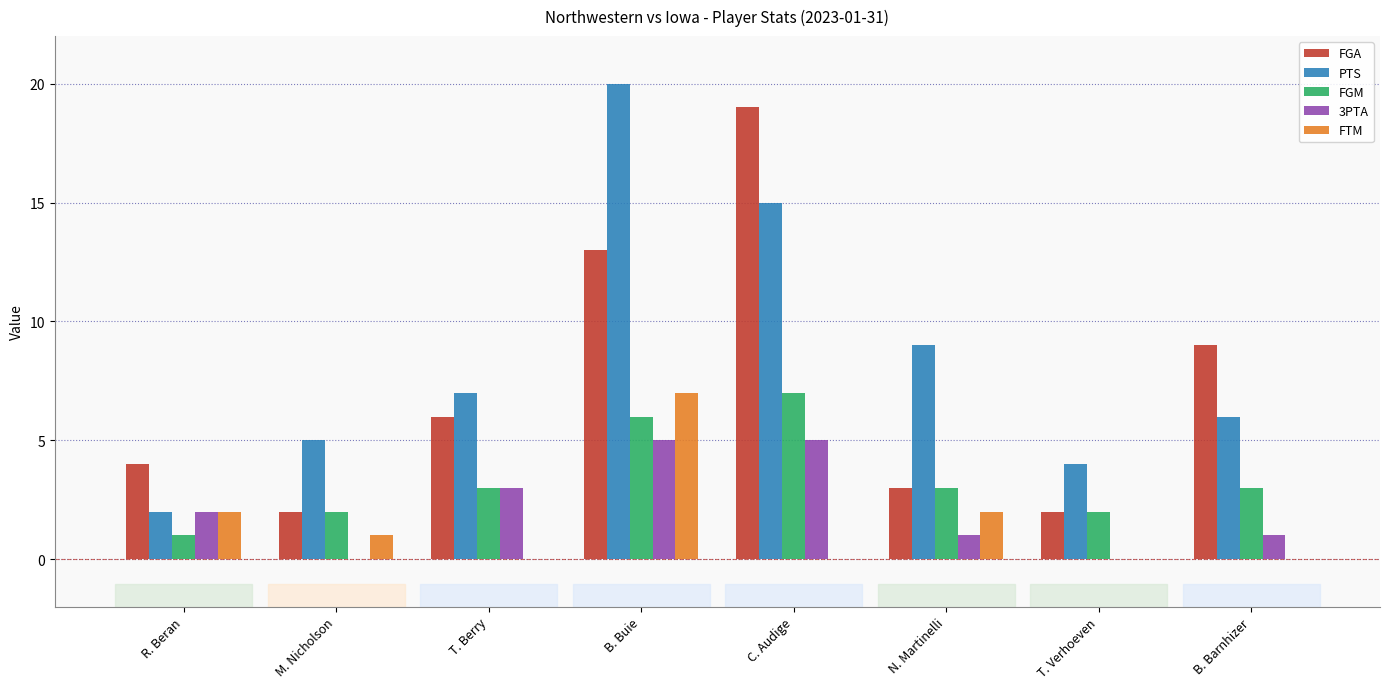

Reading left to right, list all the values displayed in this chart.

FGA: R. Beran=4	M. Nicholson=2	T. Berry=6	B. Buie=13	C. Audige=19	N. Martinelli=3	T. Verhoeven=2	B. Barnhizer=9
PTS: R. Beran=2	M. Nicholson=5	T. Berry=7	B. Buie=20	C. Audige=15	N. Martinelli=9	T. Verhoeven=4	B. Barnhizer=6
FGM: R. Beran=1	M. Nicholson=2	T. Berry=3	B. Buie=6	C. Audige=7	N. Martinelli=3	T. Verhoeven=2	B. Barnhizer=3
3PTA: R. Beran=2	M. Nicholson=0	T. Berry=3	B. Buie=5	C. Audige=5	N. Martinelli=1	T. Verhoeven=0	B. Barnhizer=1
FTM: R. Beran=2	M. Nicholson=1	T. Berry=0	B. Buie=7	C. Audige=0	N. Martinelli=2	T. Verhoeven=0	B. Barnhizer=0